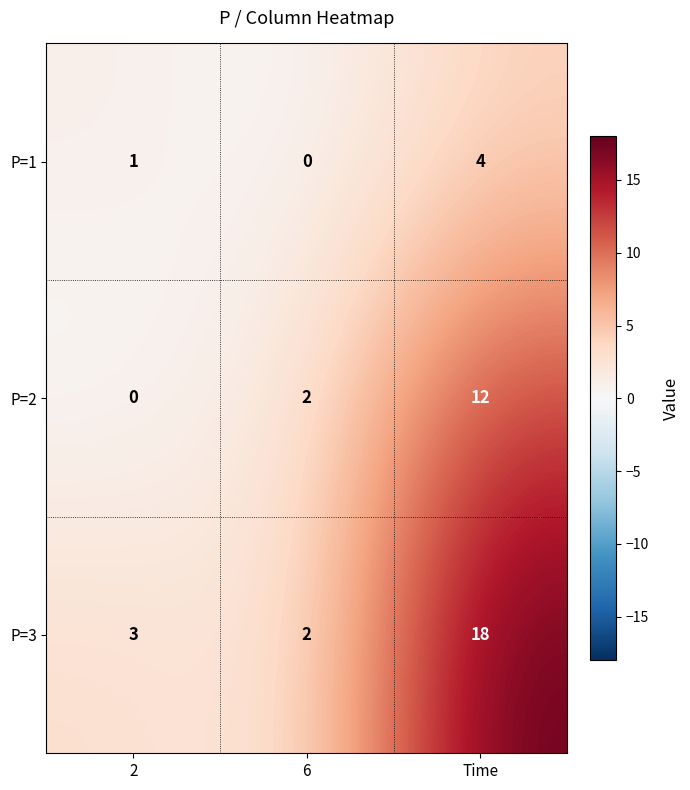

What is the difference between the maximum and second lowest values in the P=2 series?

10